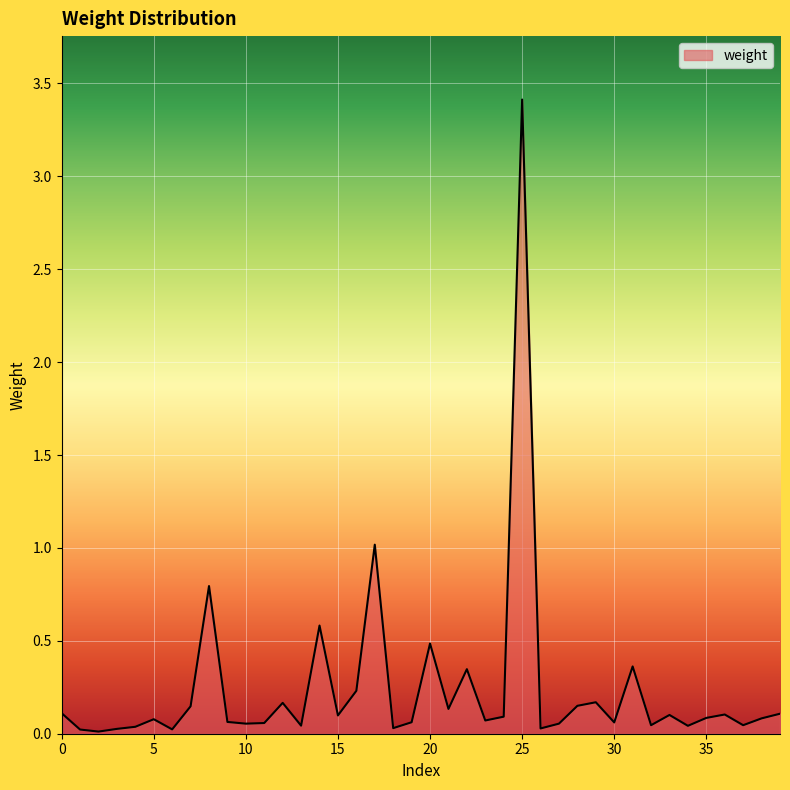

What is the greatest value displayed?

3.4